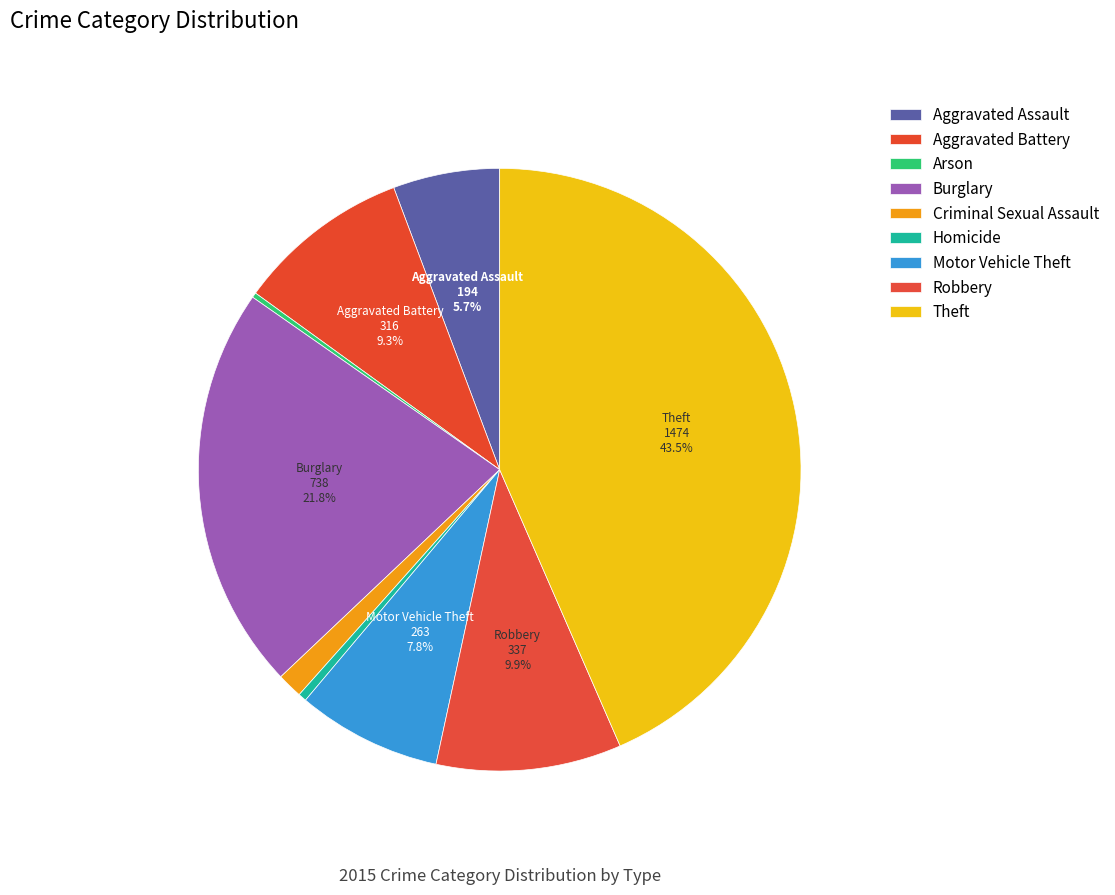

True or false: Robbery accounts for 1% of the total.

False